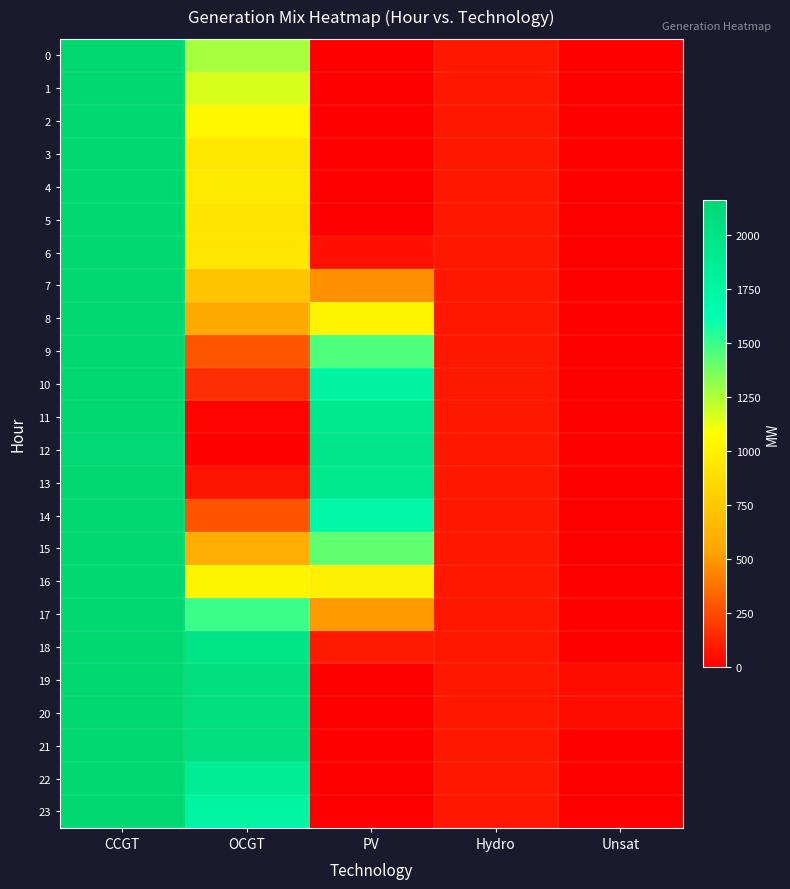

Reading left to right, extract all data points from this chart.

0: CCGT=2164	OCGT=1271	PV=0	Hydro=78	Unsat=0
1: CCGT=2164	OCGT=1166	PV=0	Hydro=78	Unsat=0
2: CCGT=2164	OCGT=1029	PV=0	Hydro=78	Unsat=0
3: CCGT=2164	OCGT=947	PV=0	Hydro=78	Unsat=0
4: CCGT=2164	OCGT=954	PV=0	Hydro=78	Unsat=0
5: CCGT=2164	OCGT=927	PV=1	Hydro=78	Unsat=0
6: CCGT=2164	OCGT=940	PV=55	Hydro=78	Unsat=0
7: CCGT=2164	OCGT=729	PV=472	Hydro=78	Unsat=0
8: CCGT=2164	OCGT=572	PV=1015	Hydro=78	Unsat=0
9: CCGT=2164	OCGT=279	PV=1458	Hydro=78	Unsat=0
10: CCGT=2164	OCGT=156	PV=1766	Hydro=78	Unsat=0
11: CCGT=2164	OCGT=13	PV=1939	Hydro=78	Unsat=0
12: CCGT=2151	OCGT=0	PV=1988	Hydro=78	Unsat=0
13: CCGT=2164	OCGT=62	PV=1919	Hydro=78	Unsat=0
14: CCGT=2164	OCGT=272	PV=1732	Hydro=78	Unsat=0
15: CCGT=2164	OCGT=588	PV=1420	Hydro=78	Unsat=0
16: CCGT=2164	OCGT=1019	PV=987	Hydro=78	Unsat=0
17: CCGT=2164	OCGT=1498	PV=499	Hydro=78	Unsat=0
18: CCGT=2164	OCGT=1996	PV=87	Hydro=78	Unsat=0
19: CCGT=2164	OCGT=2063	PV=4	Hydro=78	Unsat=43
20: CCGT=2164	OCGT=2063	PV=0	Hydro=78	Unsat=45
21: CCGT=2164	OCGT=2063	PV=0	Hydro=78	Unsat=0
22: CCGT=2164	OCGT=1865	PV=0	Hydro=78	Unsat=0
23: CCGT=2164	OCGT=1755	PV=0	Hydro=78	Unsat=0